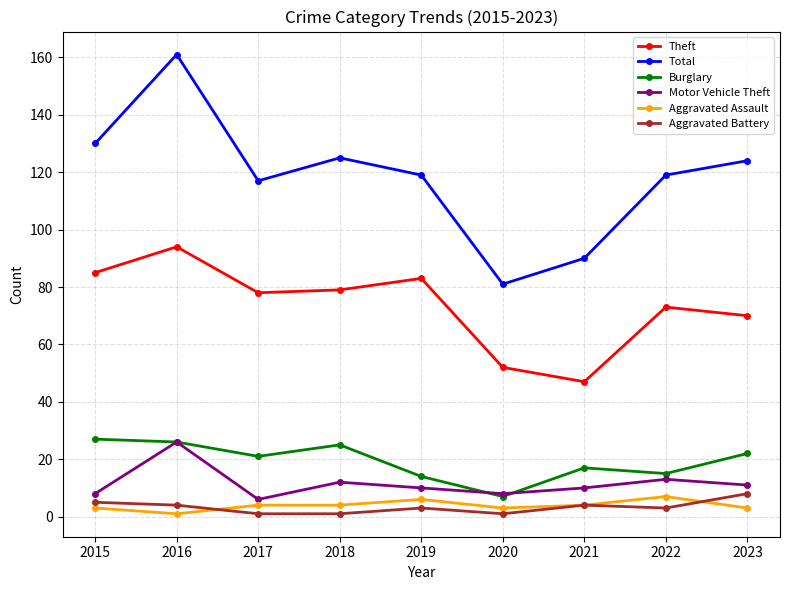

Which series has the widest spread of values?

Total